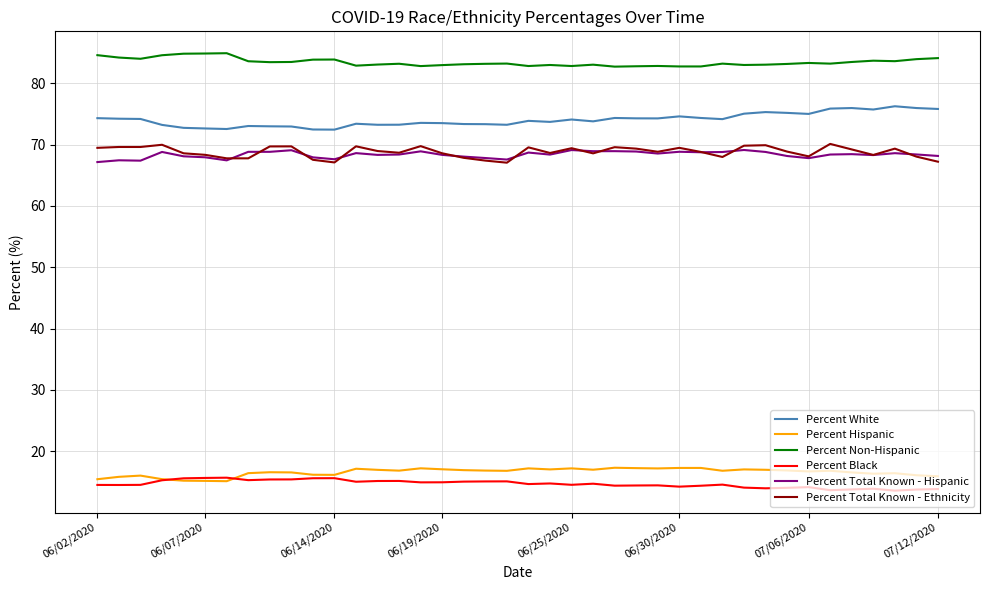

What is the greatest value displayed?

84.9